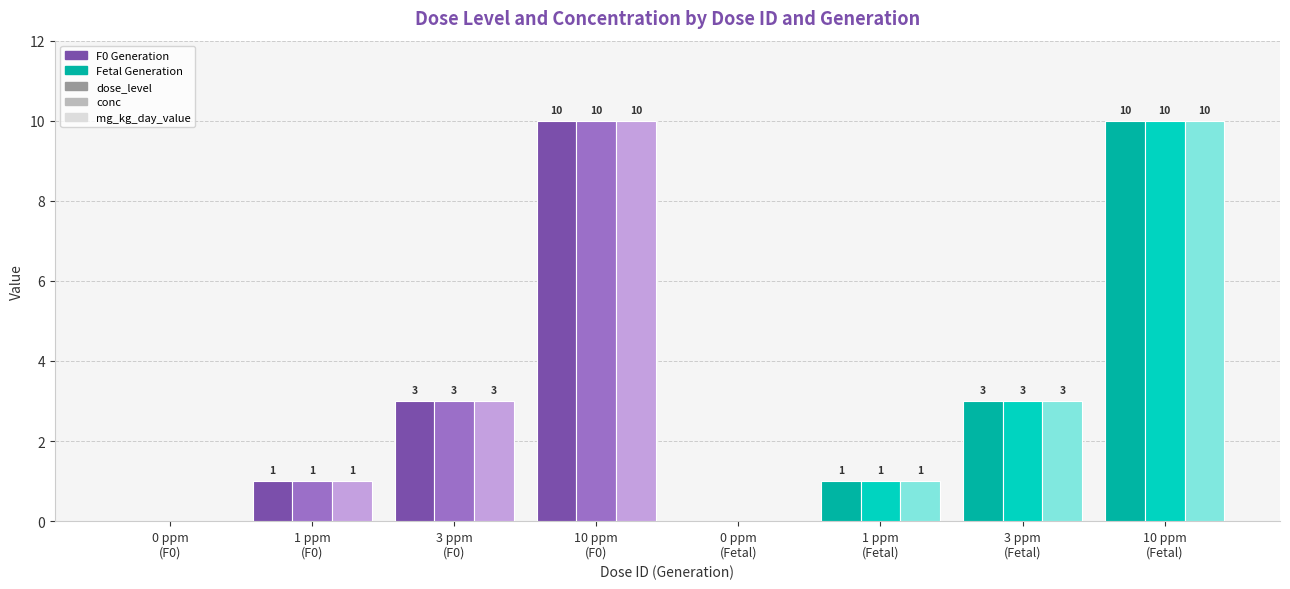

What is the greatest value displayed?

10